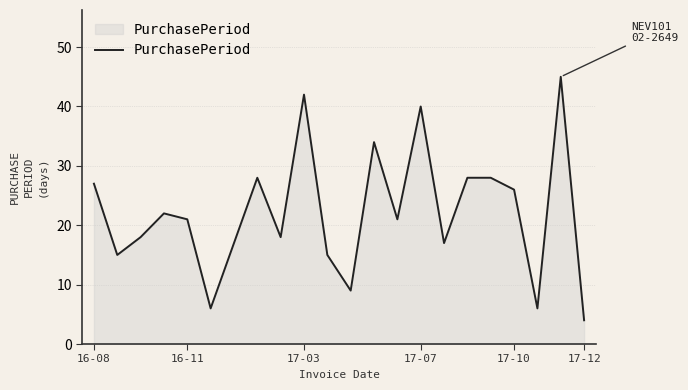

What is the maximum value shown in the chart?

45